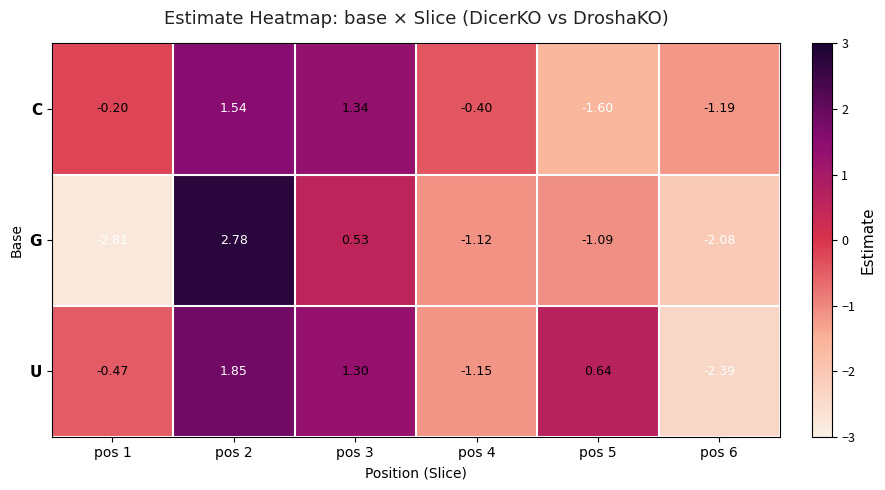

Which series has the largest total across all categories?

U